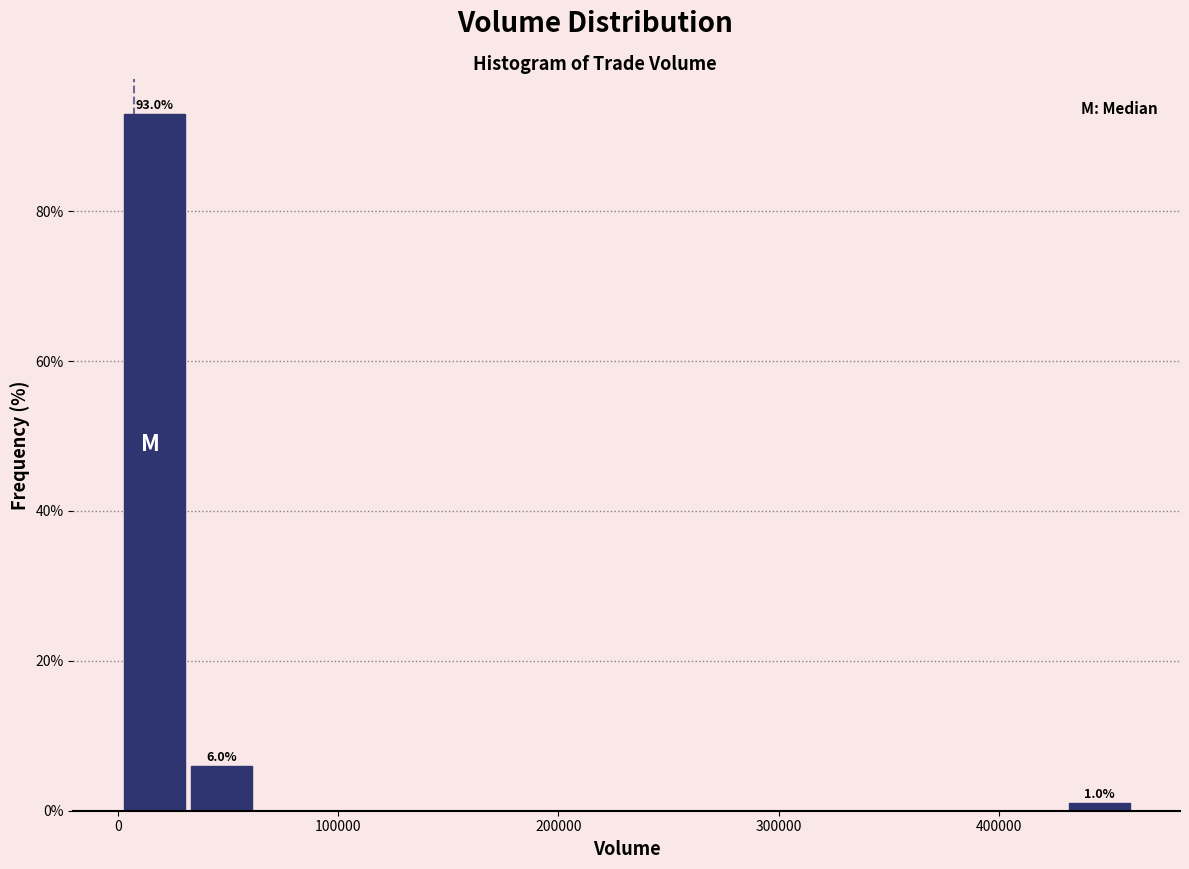

Around what value on the x-axis is the tallest bar? Give the approximate position of its centre, as read against the axis.

20000